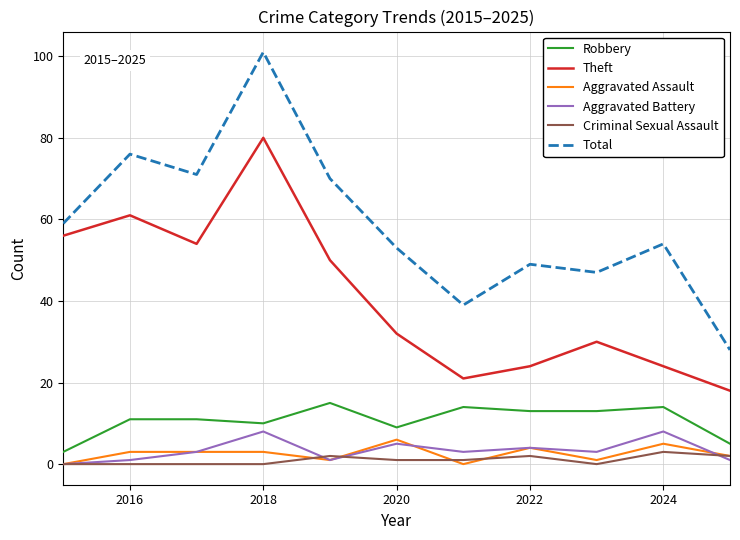

Which series has the largest range (max minus min)?

Total